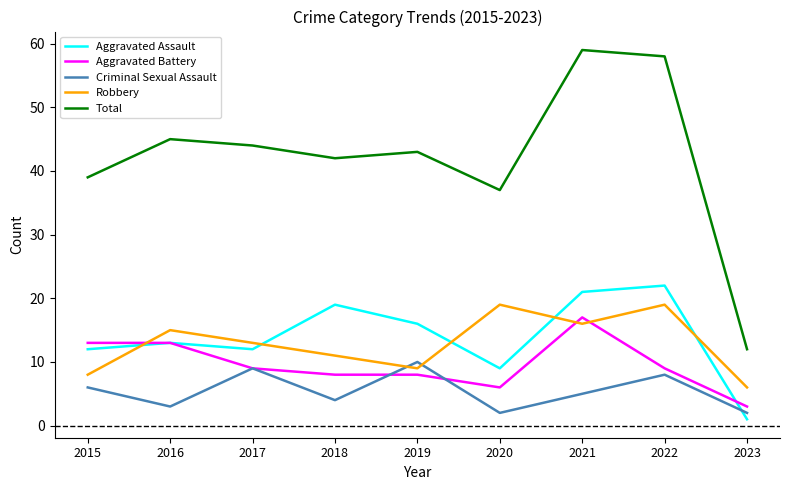

What is the total value across all series at 2020?

73